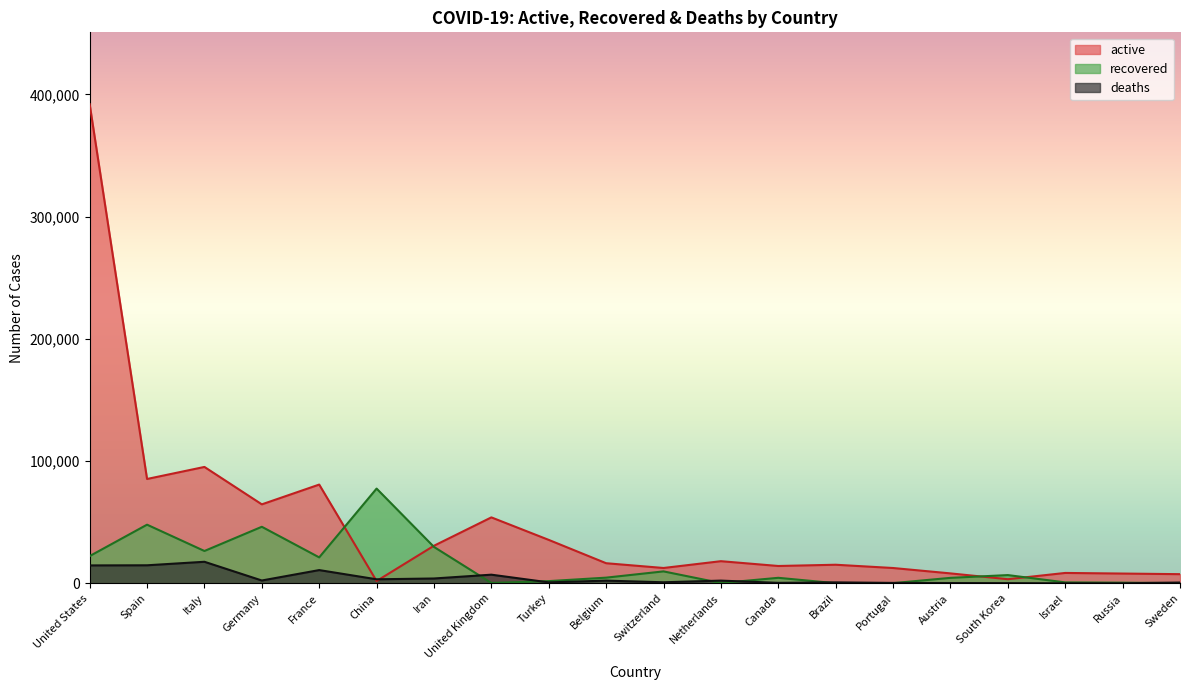

Which series ends up on top after the final intersection of active and deaths?

active